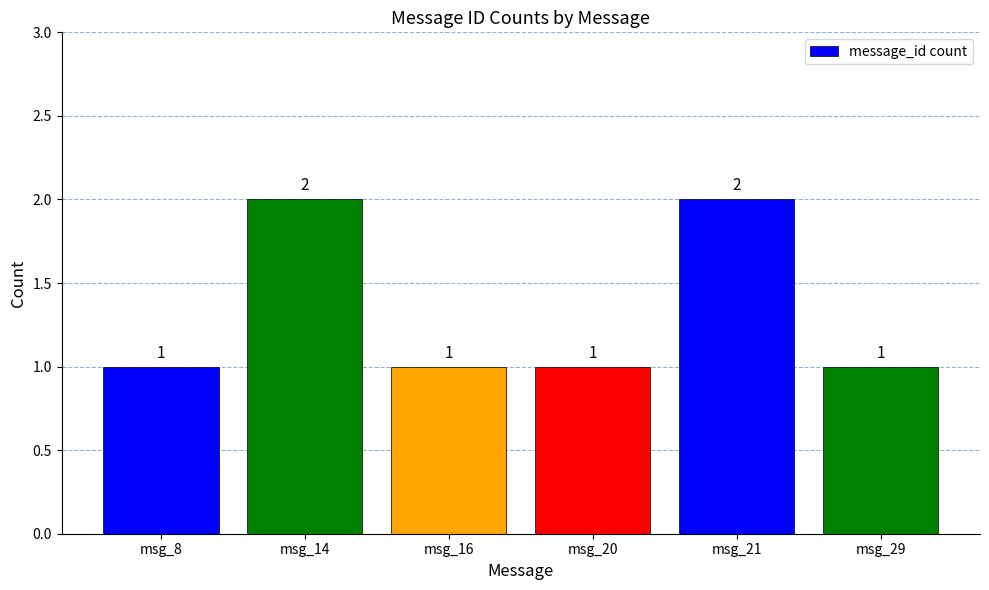

The chart shows a value of 3 at msg_14. True or false?

False